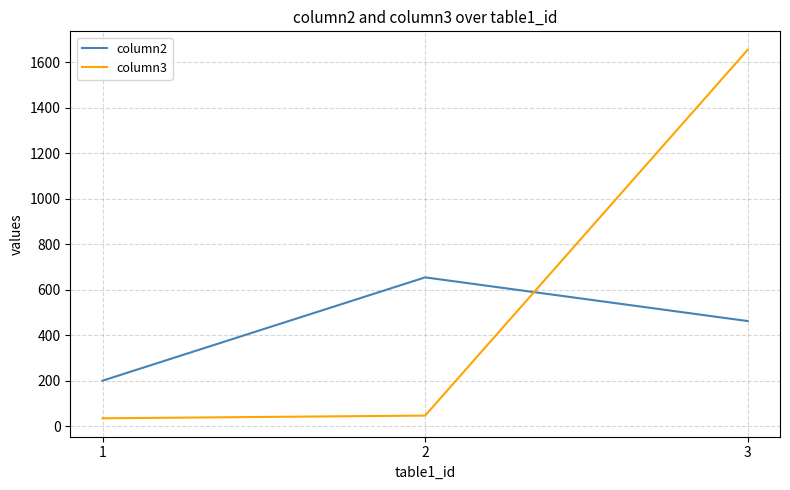

At which category does the chart reach its peak across all series?

3